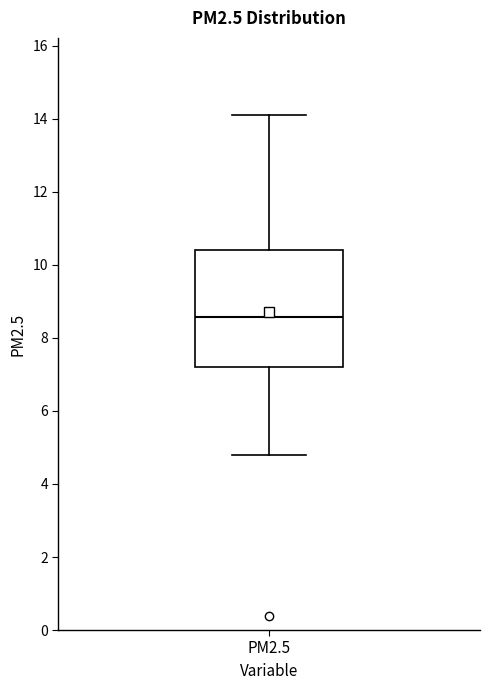

Read this box plot against the y-axis: the position of the median line, the range covered by the box, and the ends of both whiskers. The values are not printed on the chart, so give them approximately, as read against the axis.

median 8.6, box 7.2 to 10.4, whiskers 4.8 to 14.2